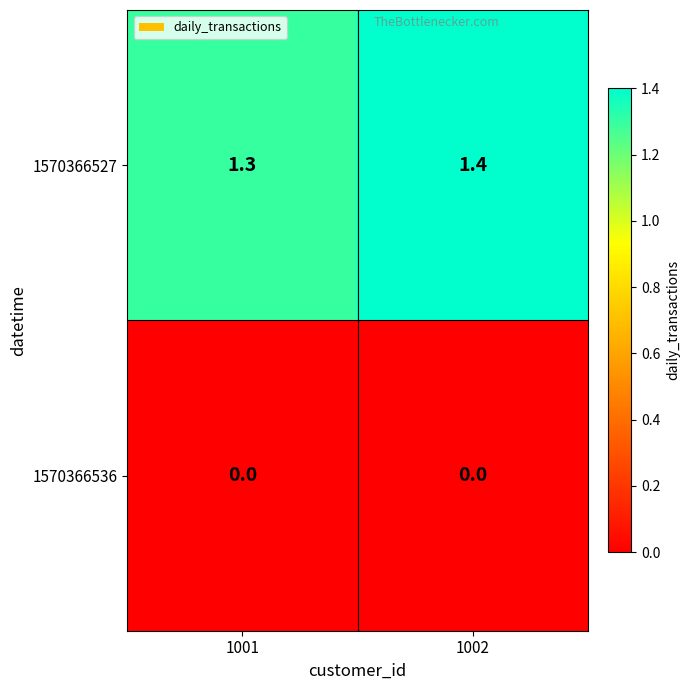

Which series changed the most between 1001 and 1002?

1570366527